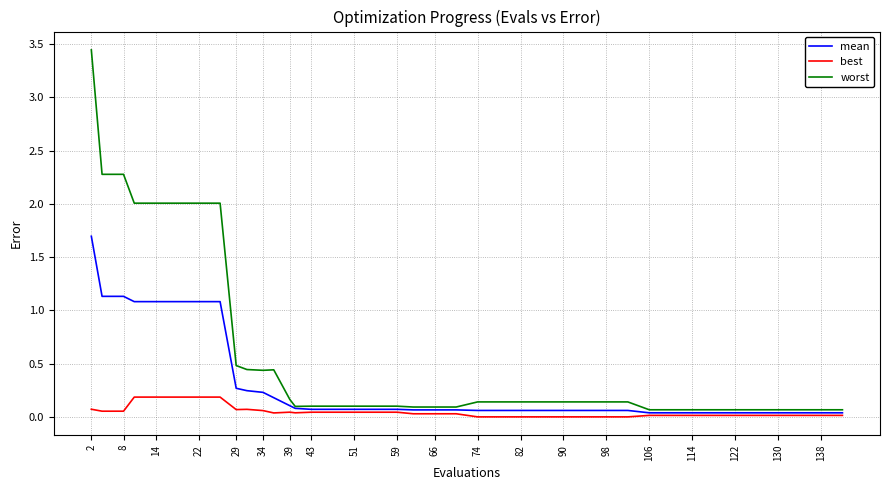

Rank the series by their average value, from lowest to highest.

best, mean, worst